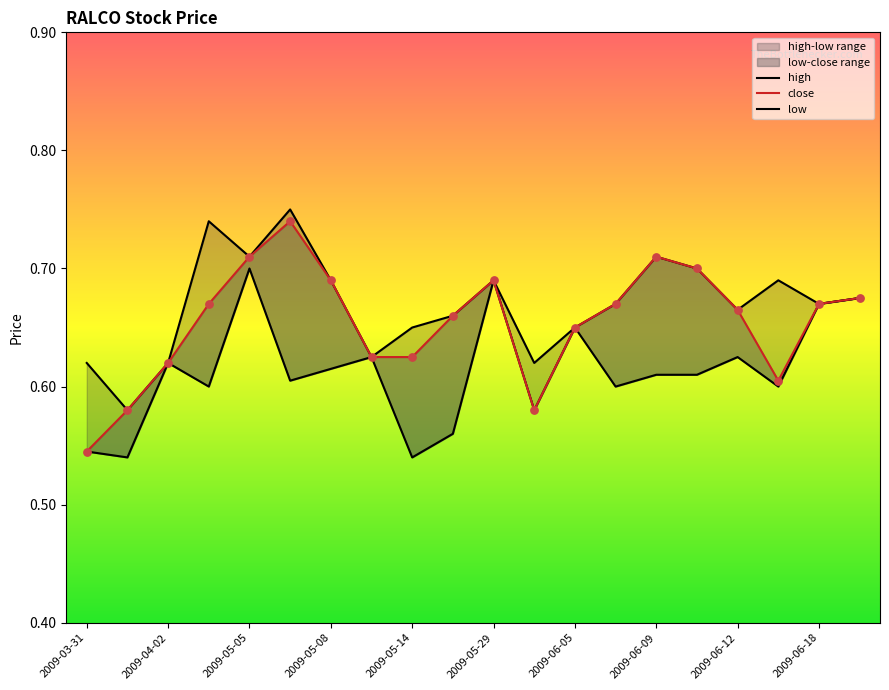

Which series reaches the minimum Y coordinate?

low